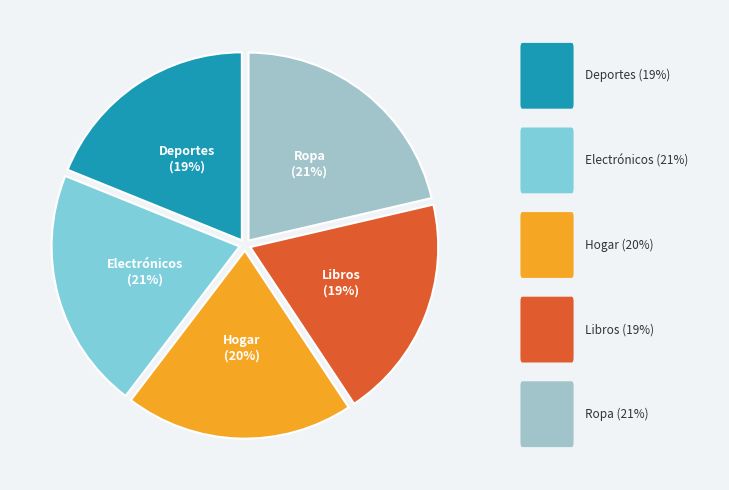

Is there a majority slice in this chart?

No